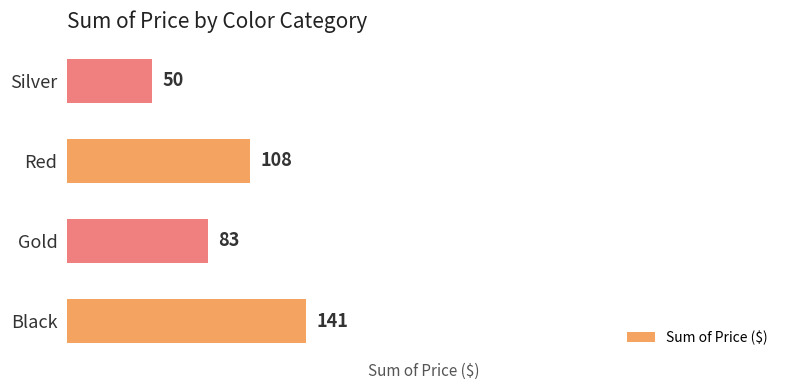

Are the bars grouped side by side (vs. stacked)?

No